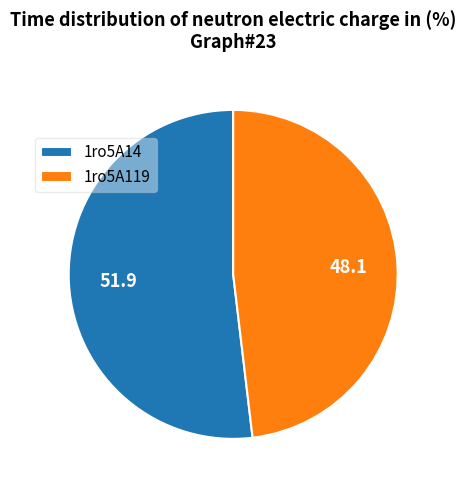

True or false: 1ro5A119 accounts for 57% of the total.

False